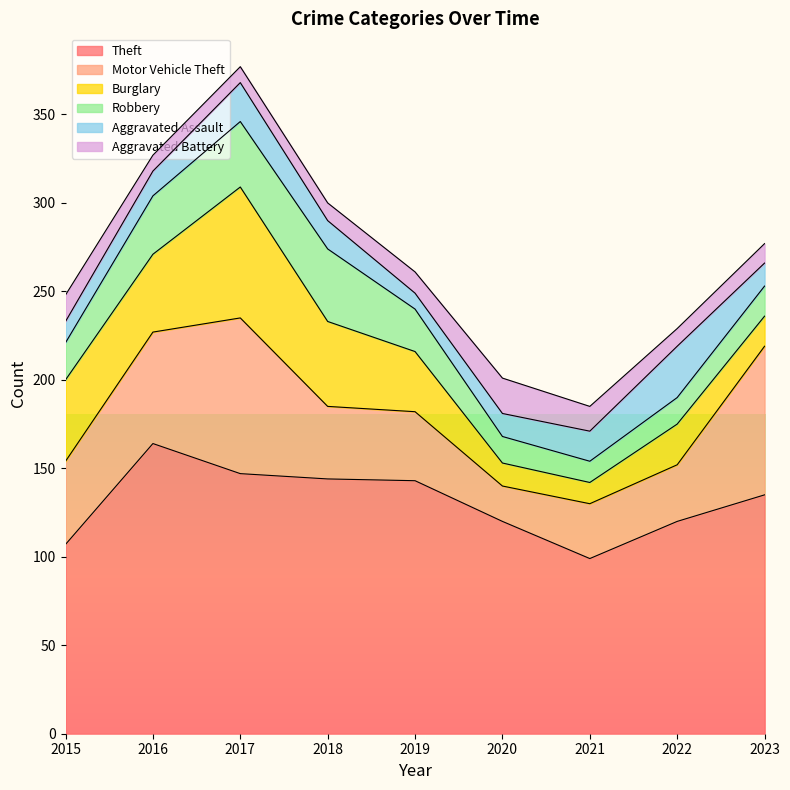

What is the value of the Theft point at the 5th from the left?

143